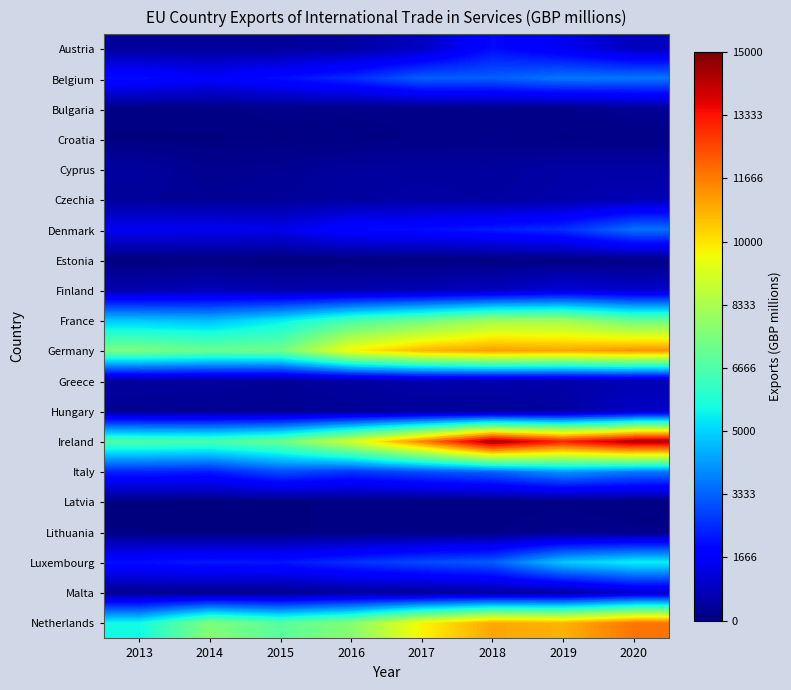

At which category is the sum across all series the highest?

2020